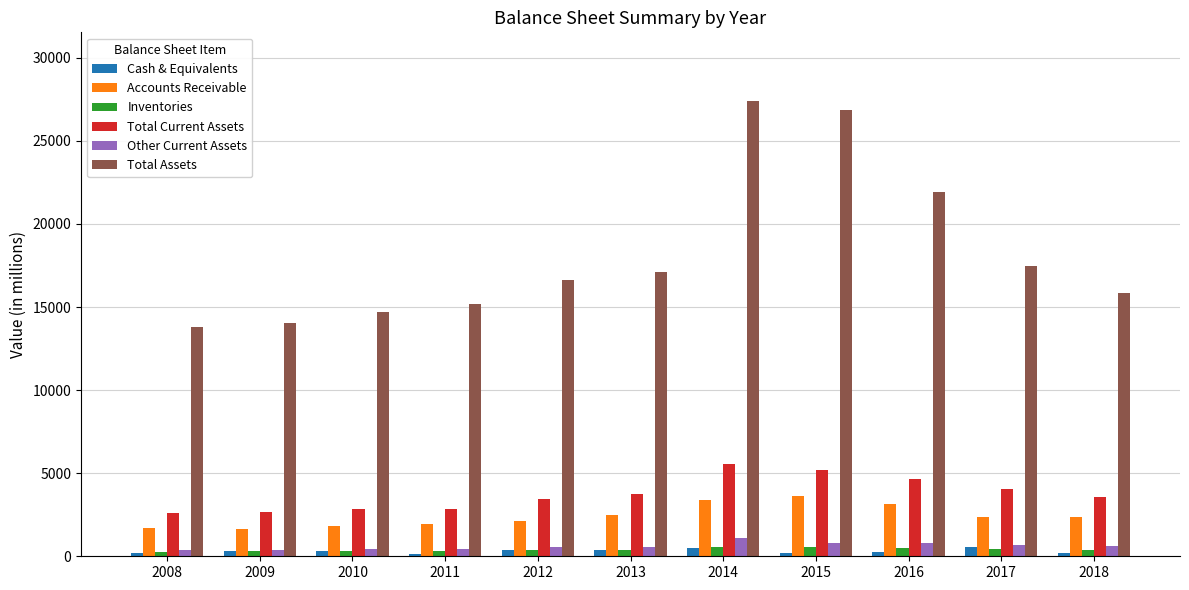

Which series has the largest total across all categories?

Total Assets